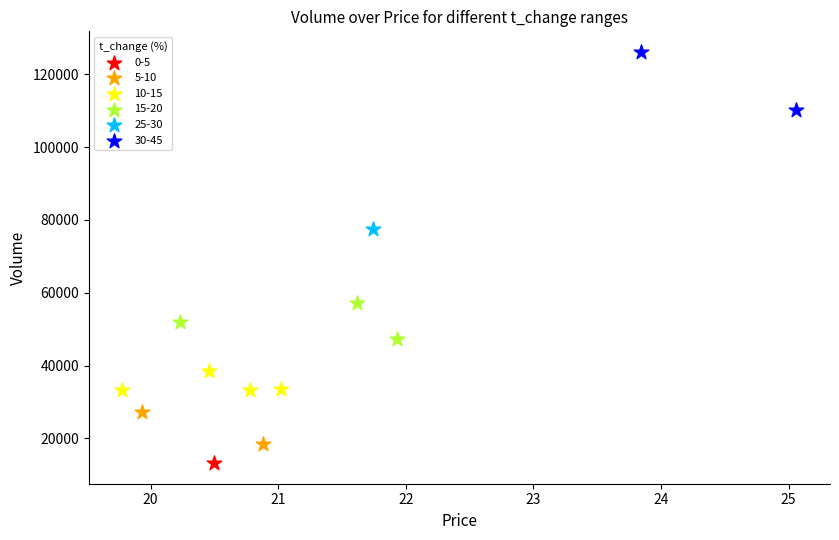

What are all the series names shown in the legend?

0-5, 5-10, 10-15, 15-20, 25-30, 30-45